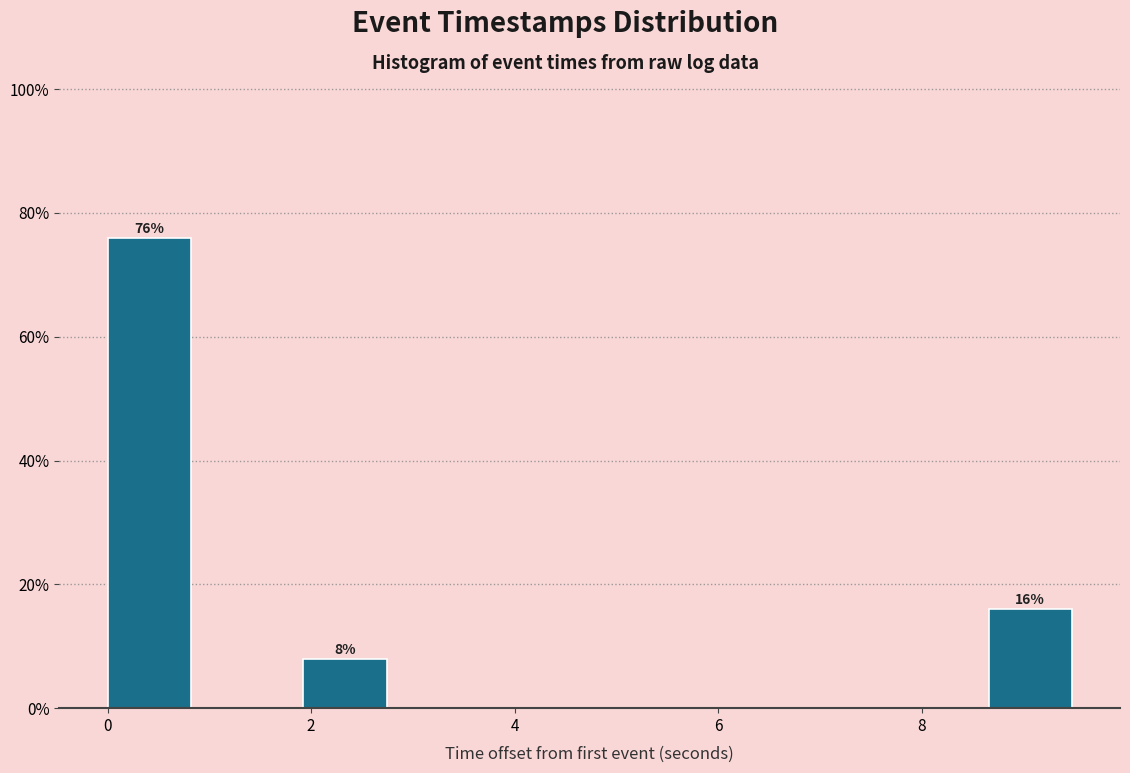

Which range on the x-axis has the tallest bar?

0.0 to 1.0